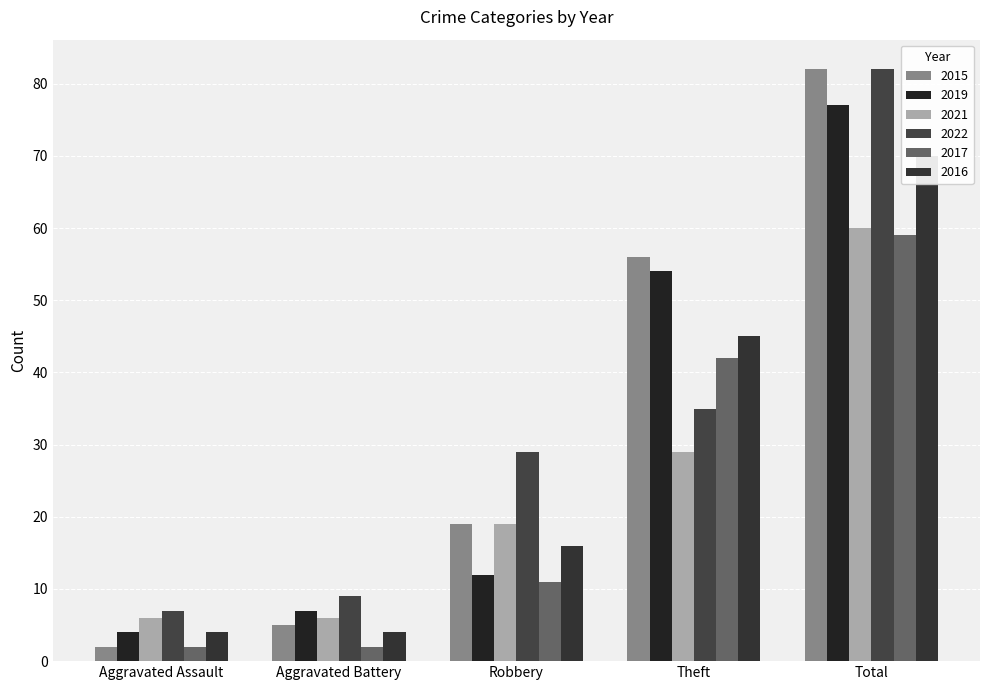

How many groups of bars are there?

5